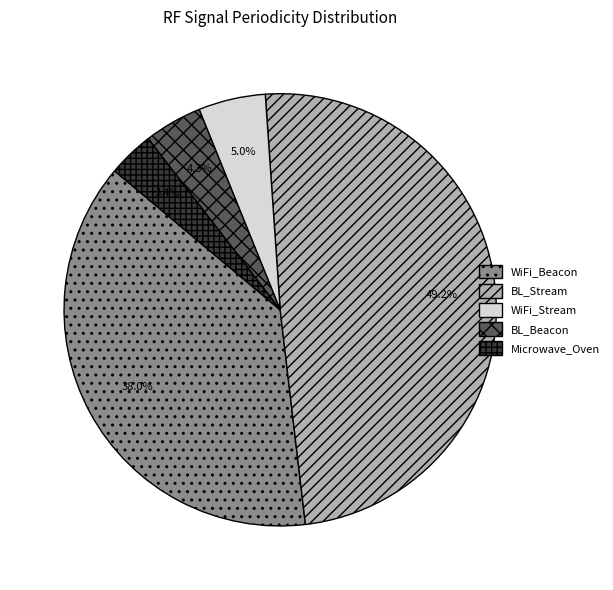

Is it true that BL_Stream is 42% of the pie?

False